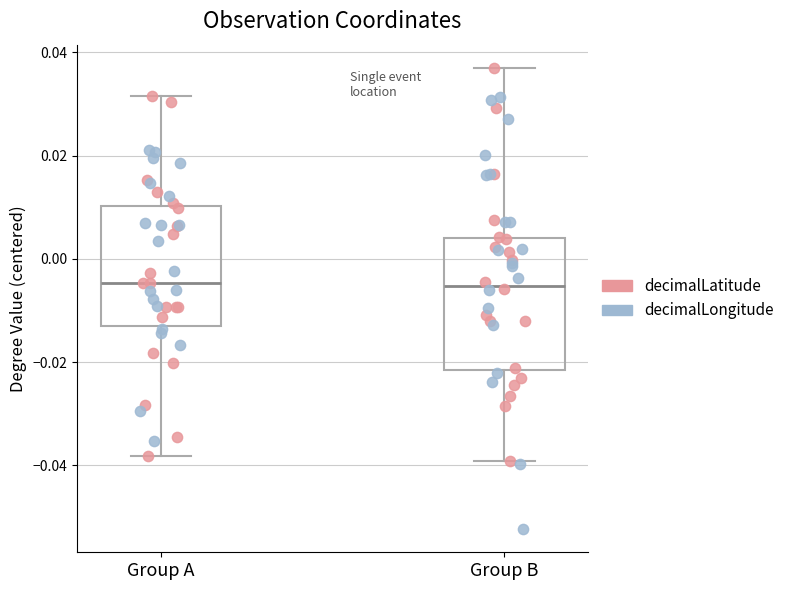

Where does the lower whisker of the box for Group A end on the y-axis? The values are not printed on the chart, so give them approximately, as read against the axis.

-0.038